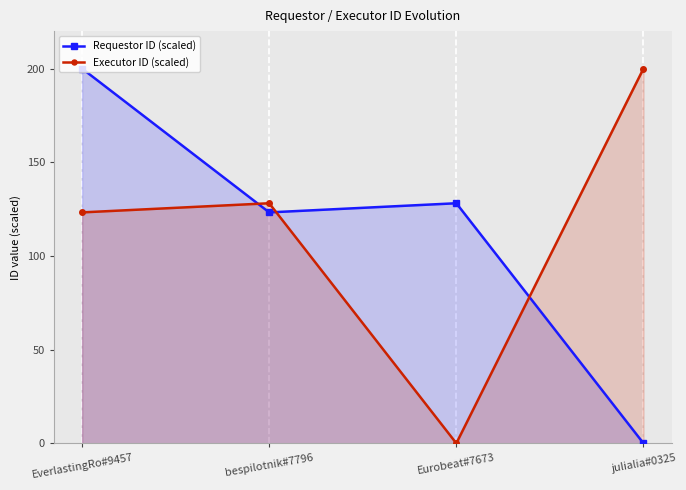

How many categories are shown in the chart?

4